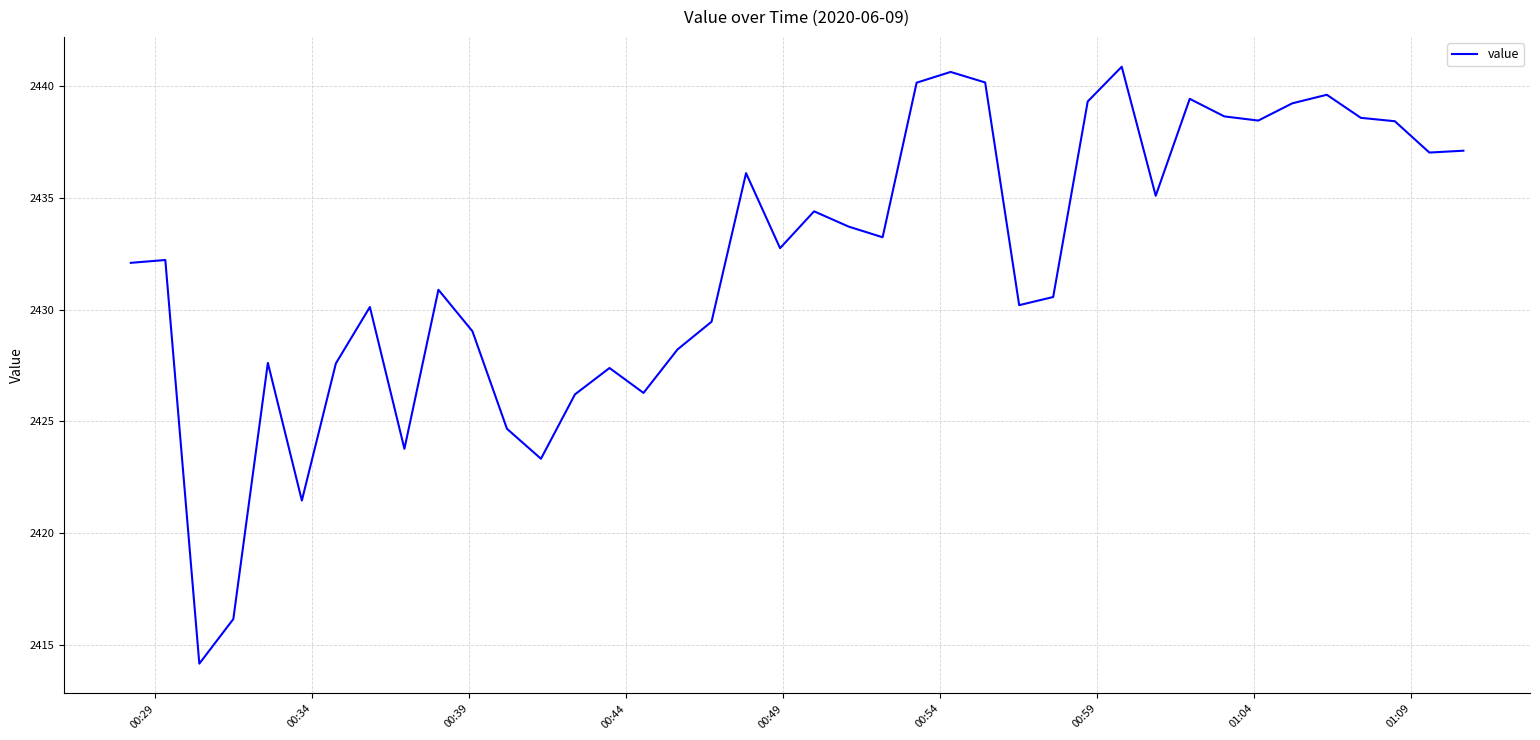

What is the minimum value shown in the chart?

2414.1